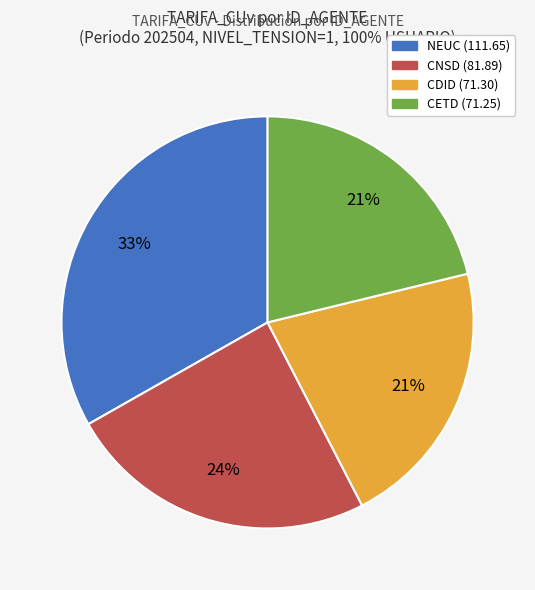

Approximately how many times larger is the value at CETD compared to CDID?

1.0